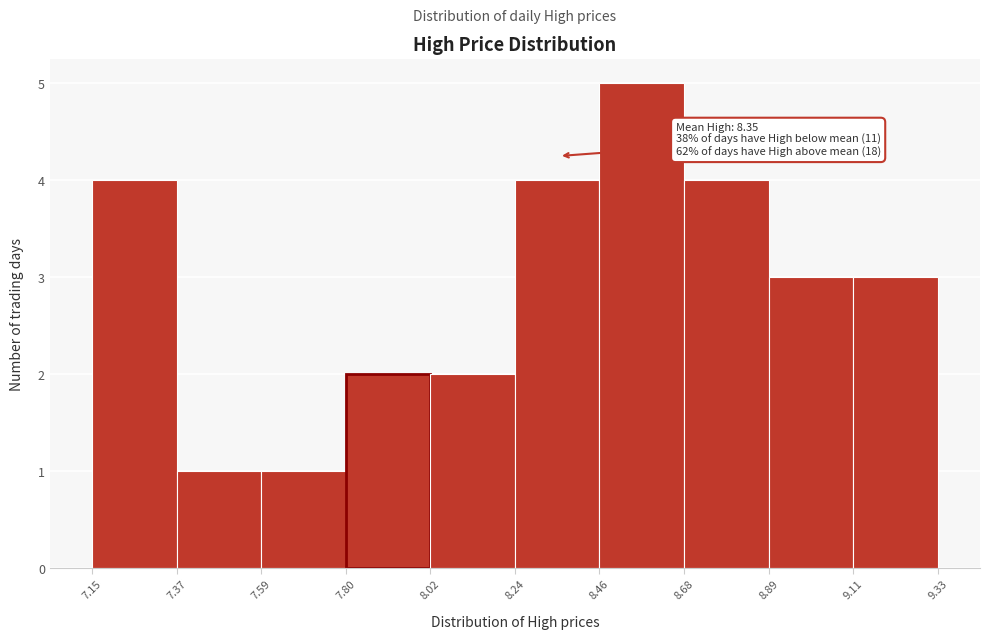

Over which range of the x-axis is the bar tallest?

8.46 to 8.68